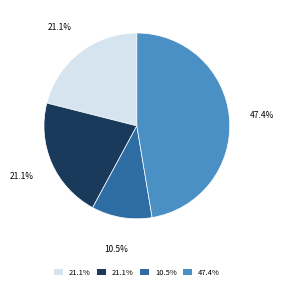

Is there any slice that represents more than half of the pie?

No